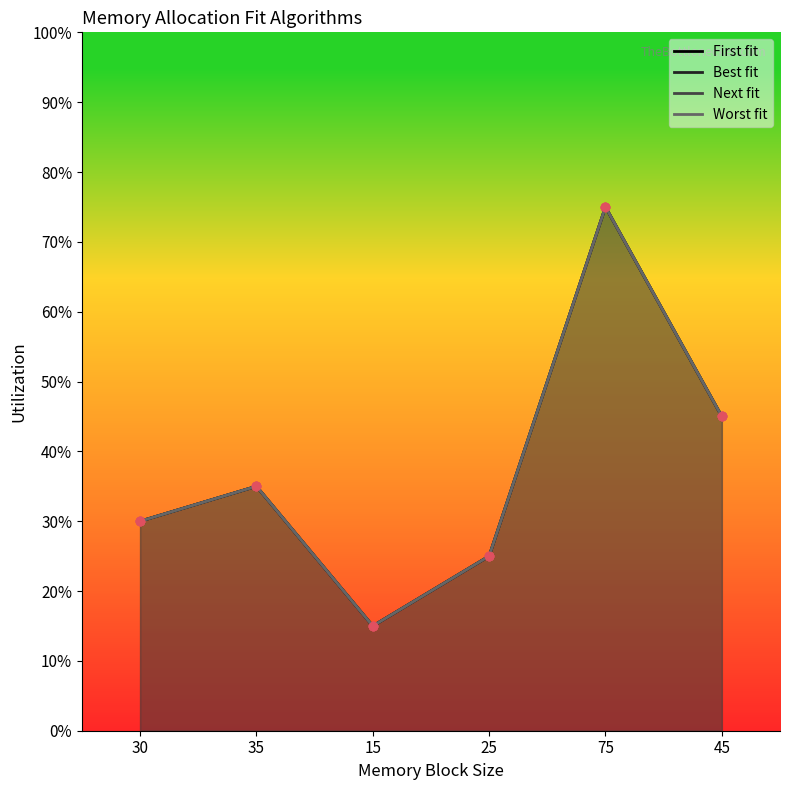

Which series changed the most between 30 and 25?

First fit